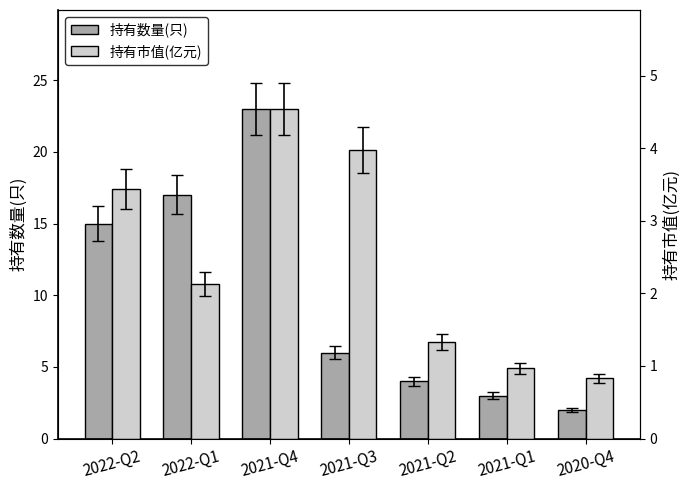

What is the value of the 持有市值(亿元) bar at the 3rd from the left?

4.5